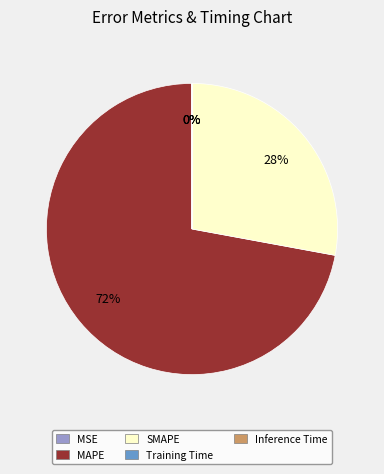

The SMAPE slice represents 19% of the pie. True or false?

False